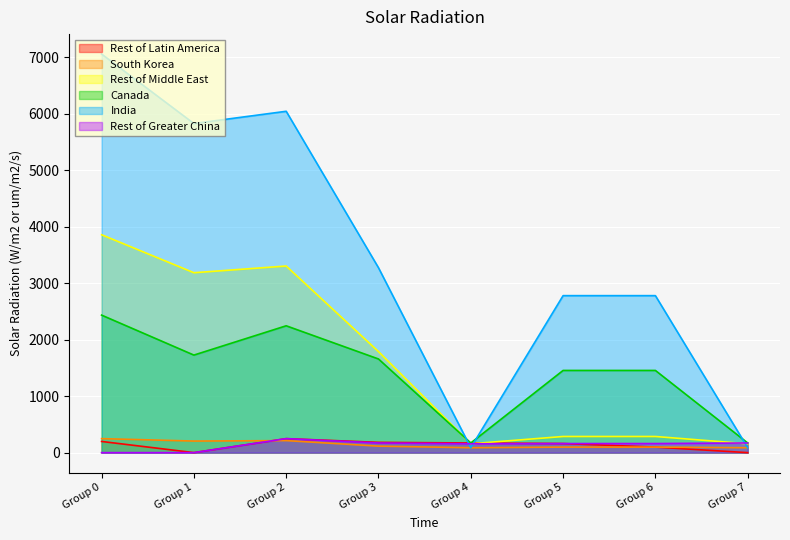

What is the sum of all Rest of Middle East values?

13029